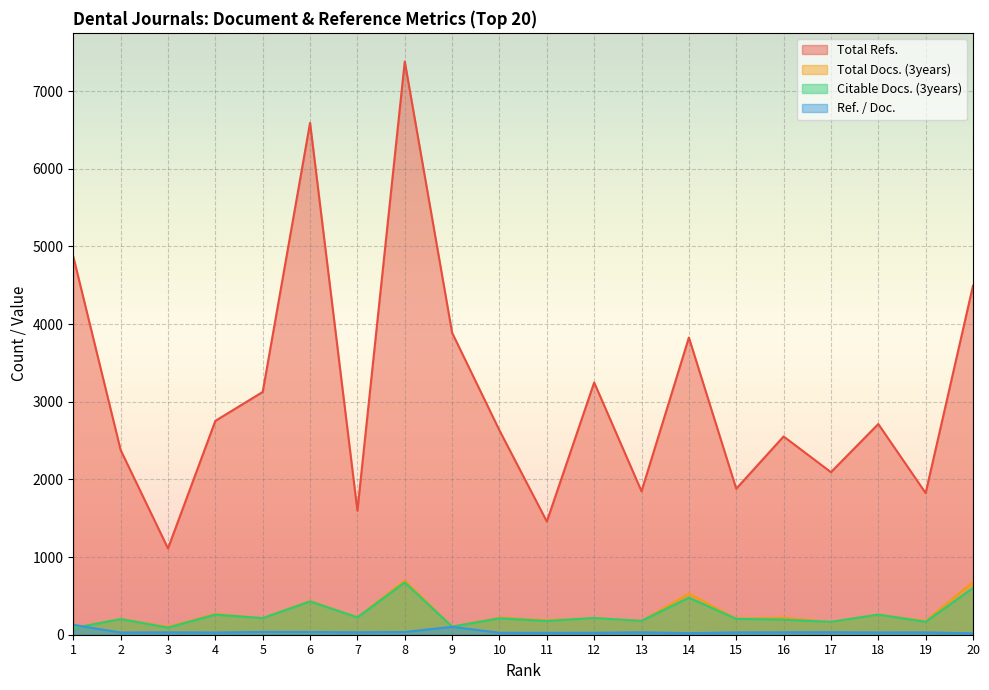

How many data points in Ref. / Doc. are less than 31?

10